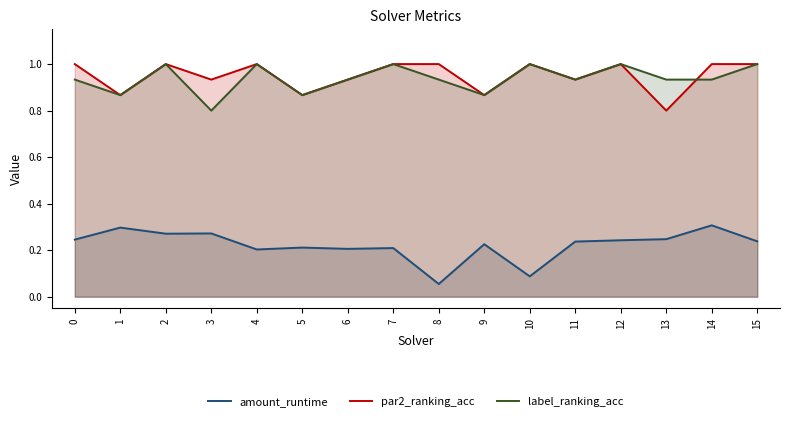

What is the difference between the highest and lowest values at 3?

0.7